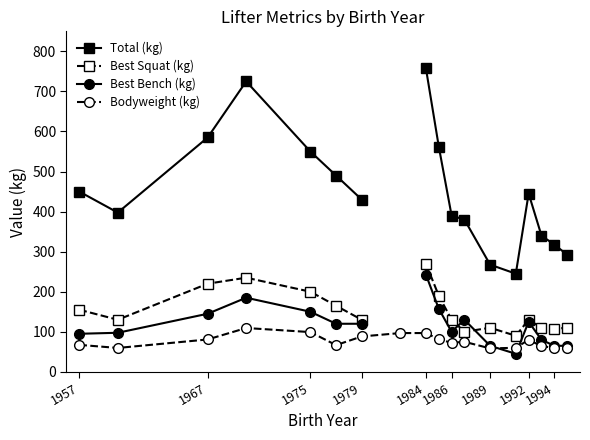

List the series in order of their peak value, lowest first.

Bodyweight (kg), Best Bench (kg), Best Squat (kg), Total (kg)